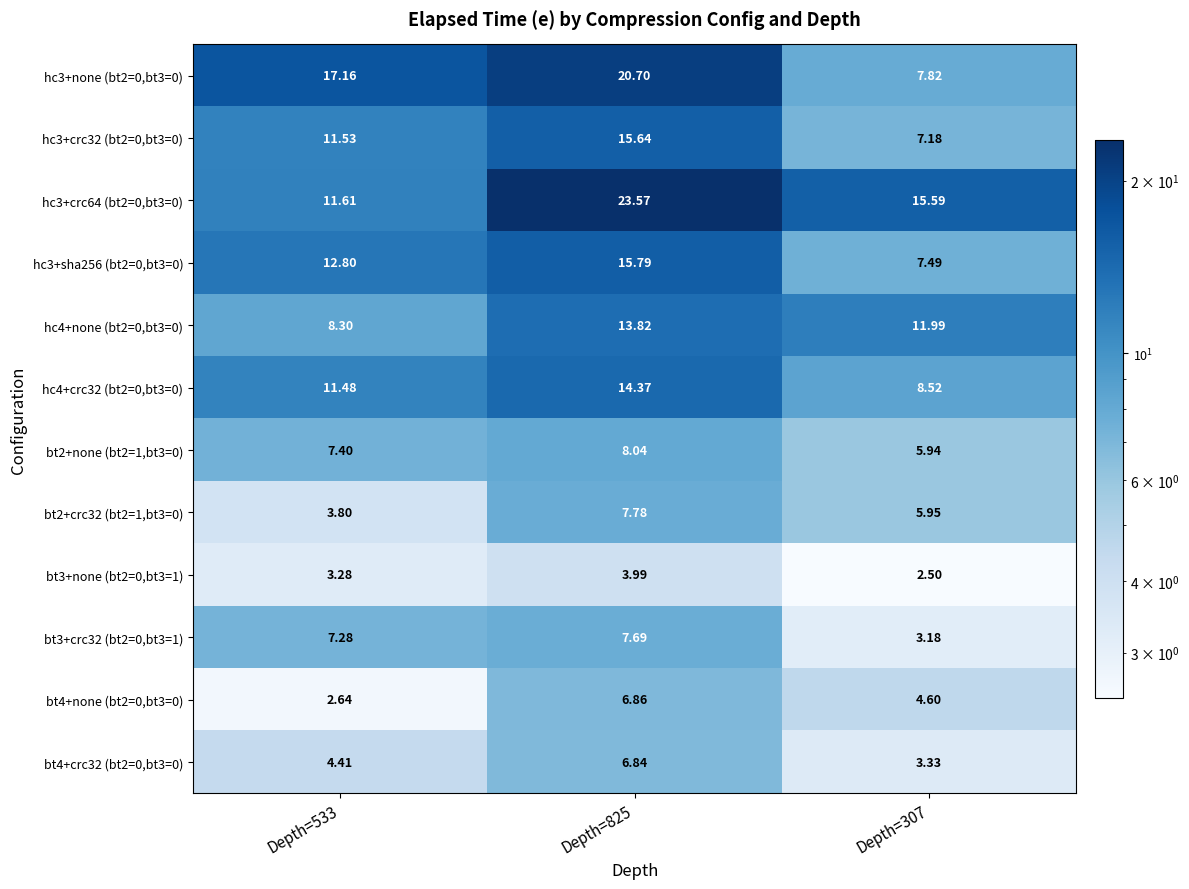

Rank the series at Depth=307 from highest to lowest value.

hc3+crc64 (bt2=0,bt3=0), hc4+none (bt2=0,bt3=0), hc4+crc32 (bt2=0,bt3=0), hc3+none (bt2=0,bt3=0), hc3+sha256 (bt2=0,bt3=0), hc3+crc32 (bt2=0,bt3=0), bt2+crc32 (bt2=1,bt3=0), bt2+none (bt2=1,bt3=0), bt4+none (bt2=0,bt3=0), bt4+crc32 (bt2=0,bt3=0), bt3+crc32 (bt2=0,bt3=1), bt3+none (bt2=0,bt3=1)